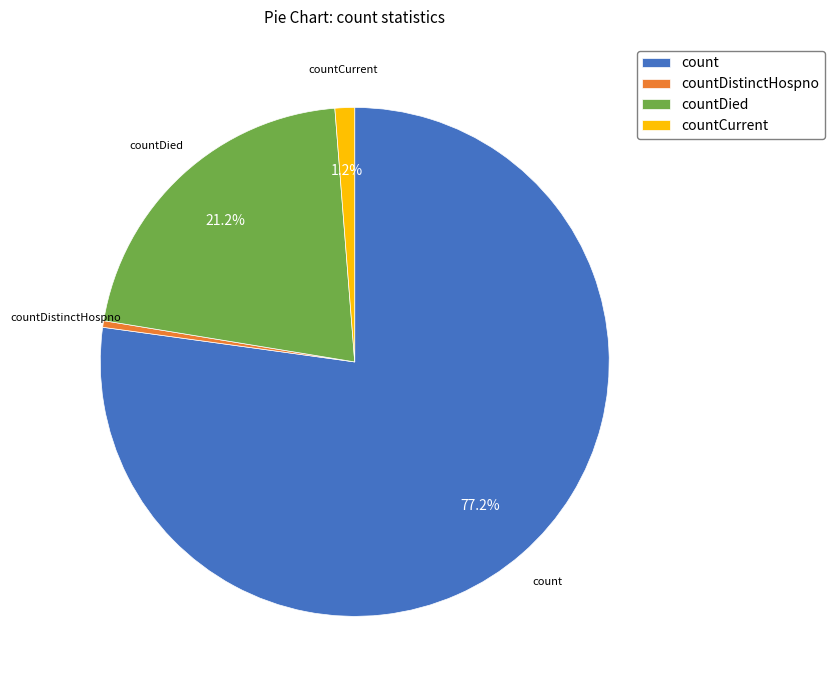

How many segments does this pie chart have?

4